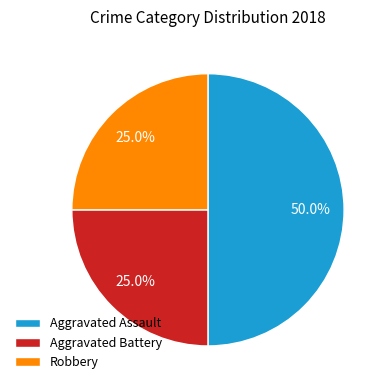

Between Robbery and Aggravated Assault, which is larger?

Aggravated Assault